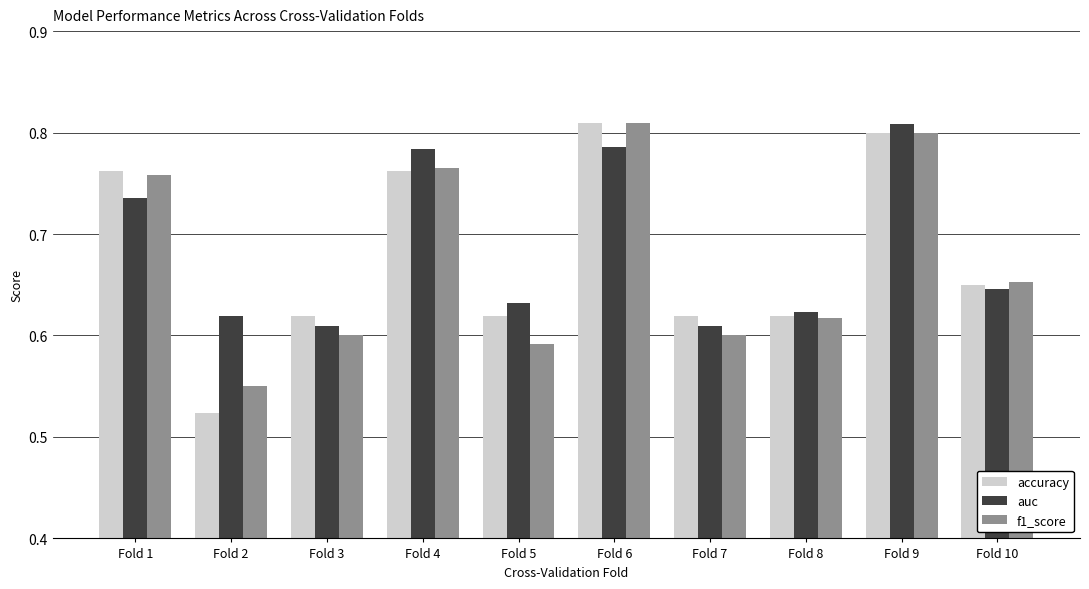

What is the sum of the accuracy values at Fold 9 and Fold 7?

1.4